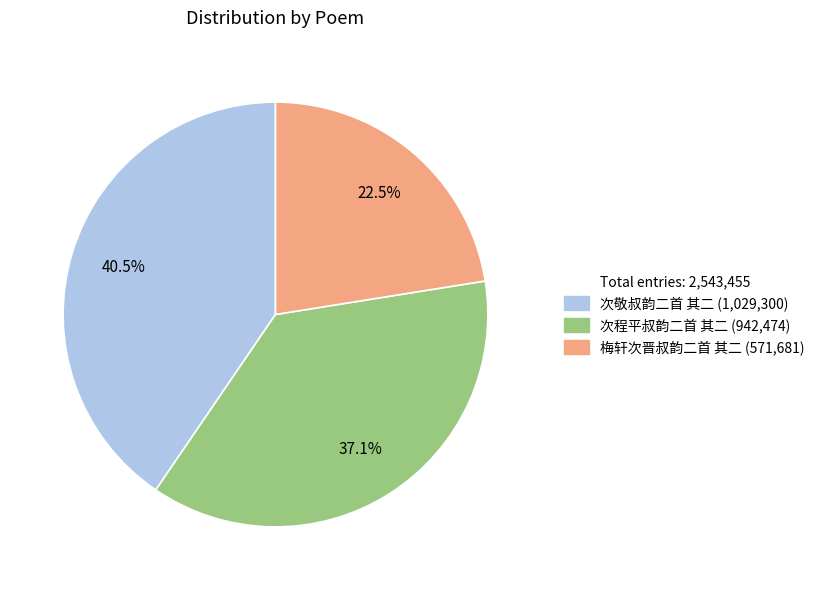

Is there any slice that represents more than half of the pie?

No